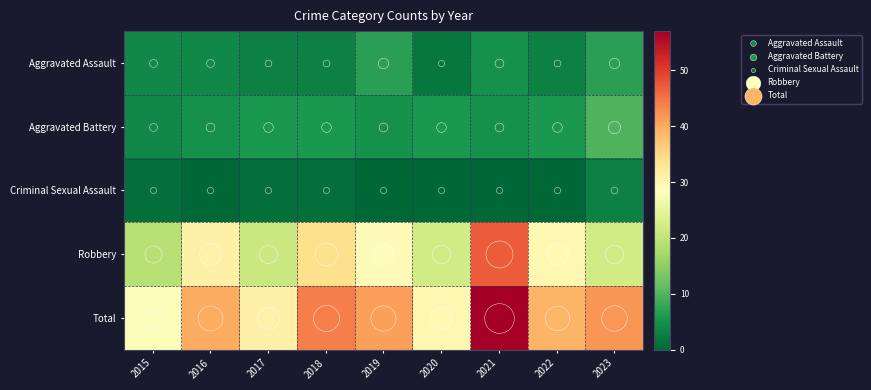

At how many categories does at least one series exceed 37?

6